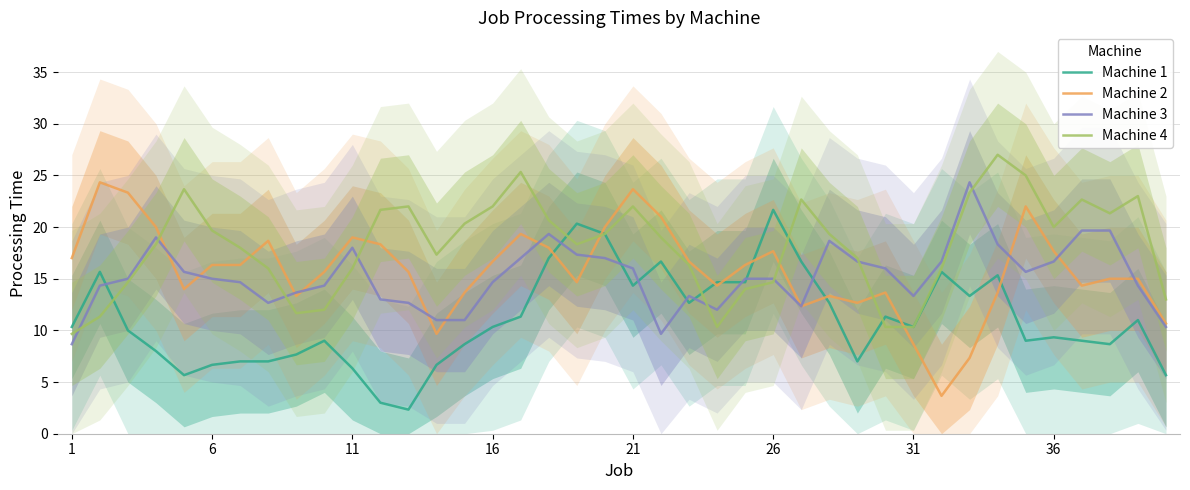

Which series has the widest spread of values?

Machine 2